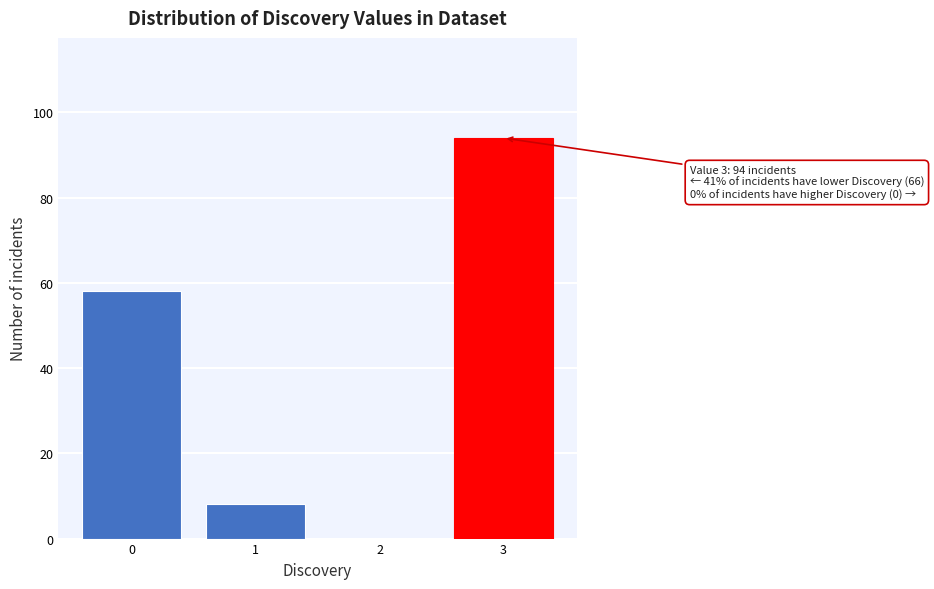

Reading left to right, what are all the values shown in this chart?

0=58	1=8	2=0	3=94